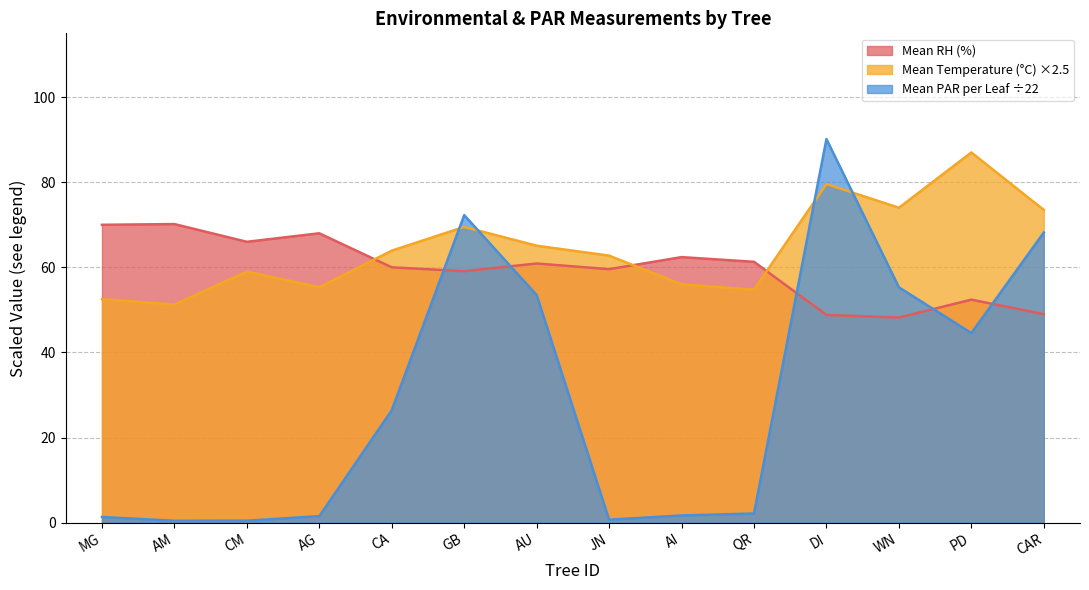

What is the difference between the maximum and minimum values in the Mean PAR per Leaf series?

89.7